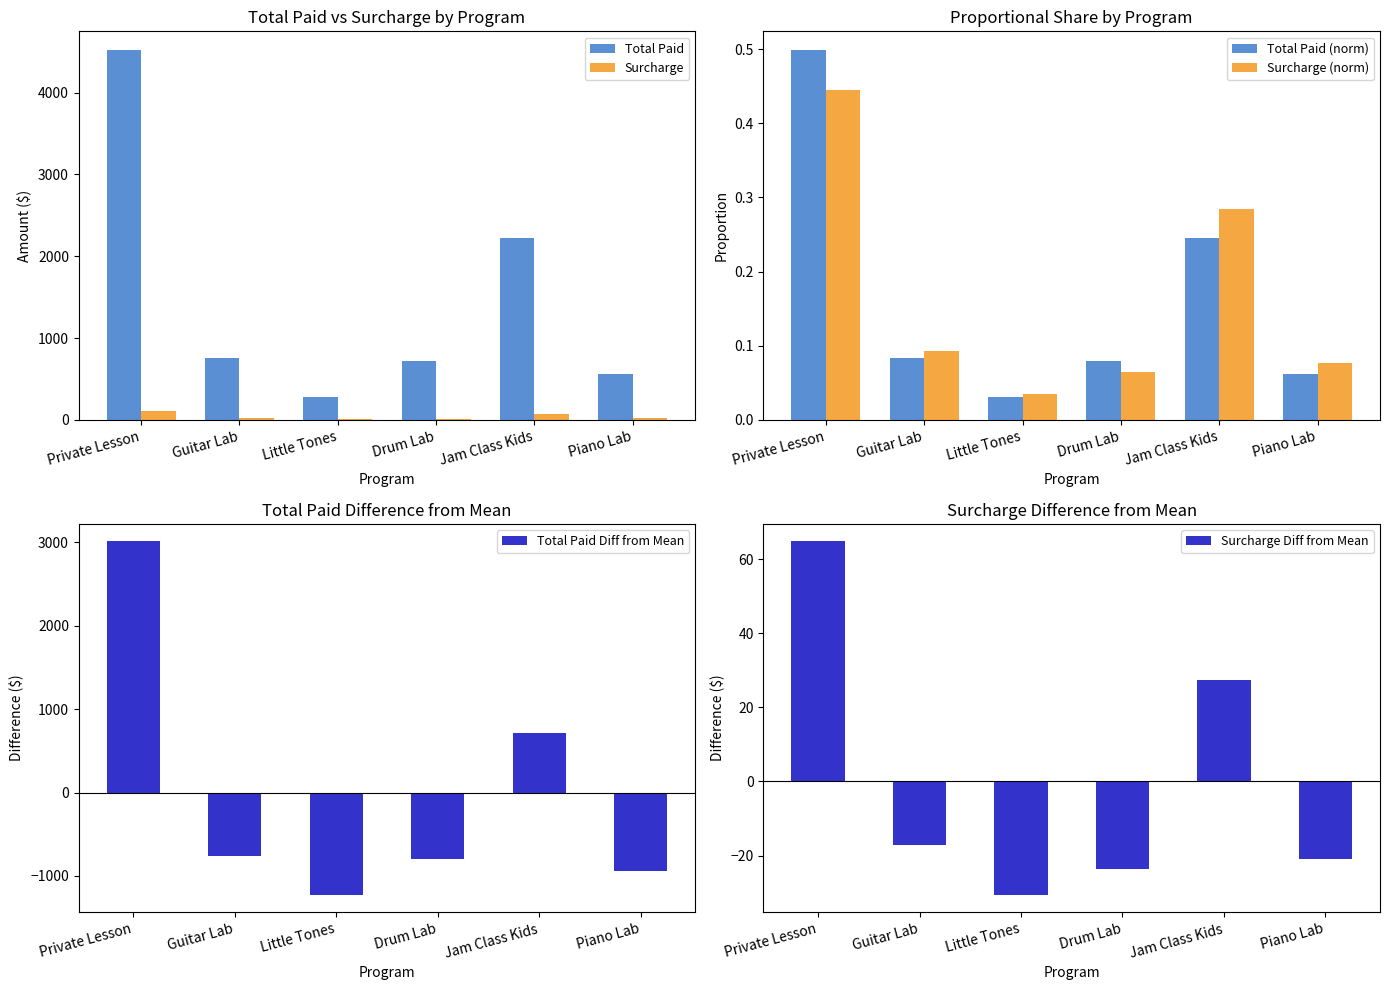

How many data points does each series have?

6